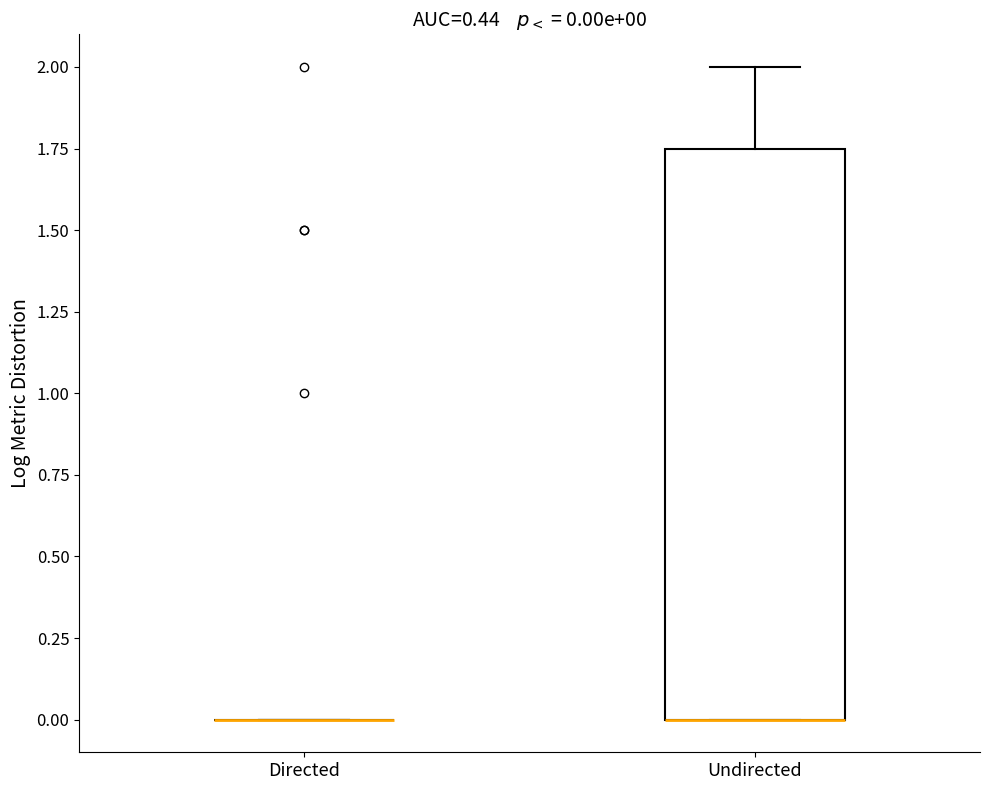

Comparing the boxes themselves (not the whiskers), which one is the tallest?

Undirected